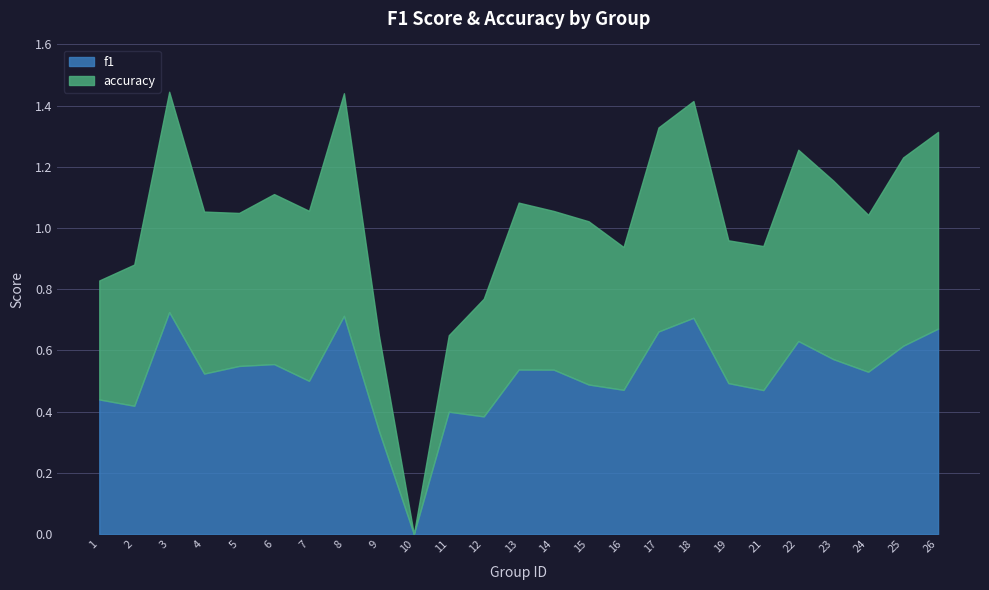

What is the approximate value of f1 at 11?

0.4